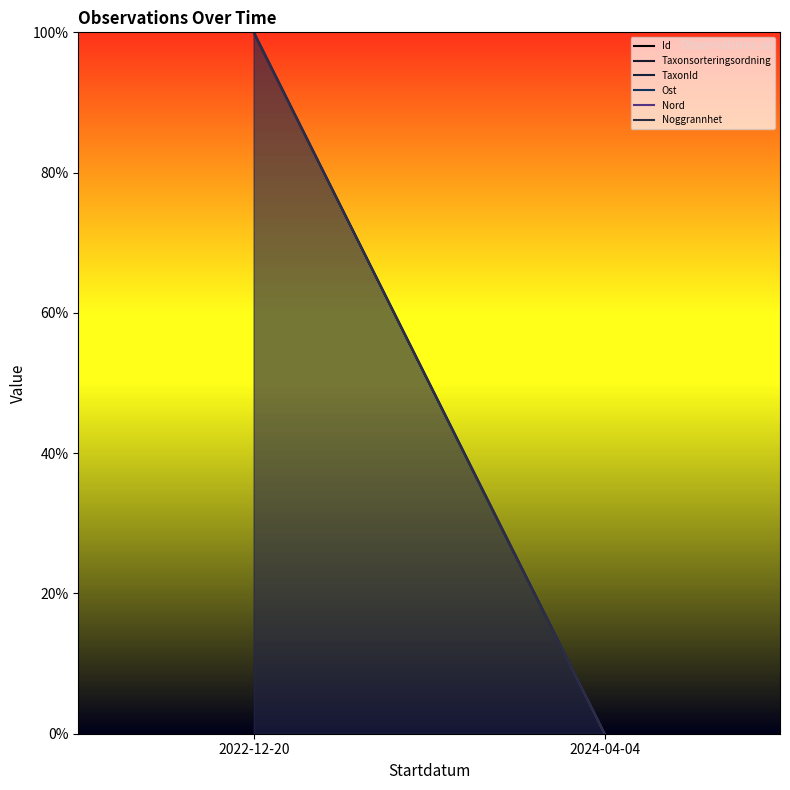

Which category has the highest value in the Ost series?

2022-12-20